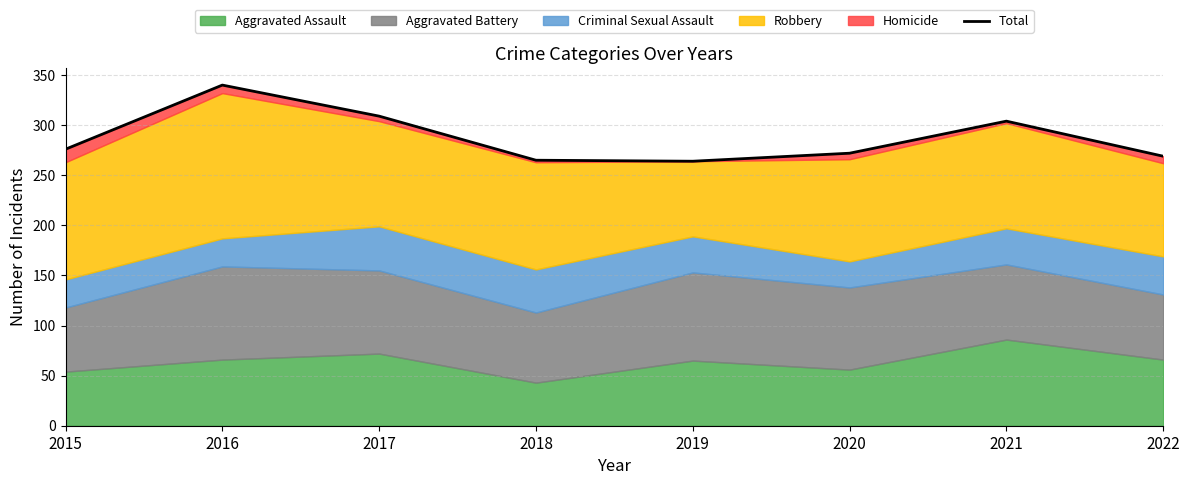

Where is the first local minimum?

2019